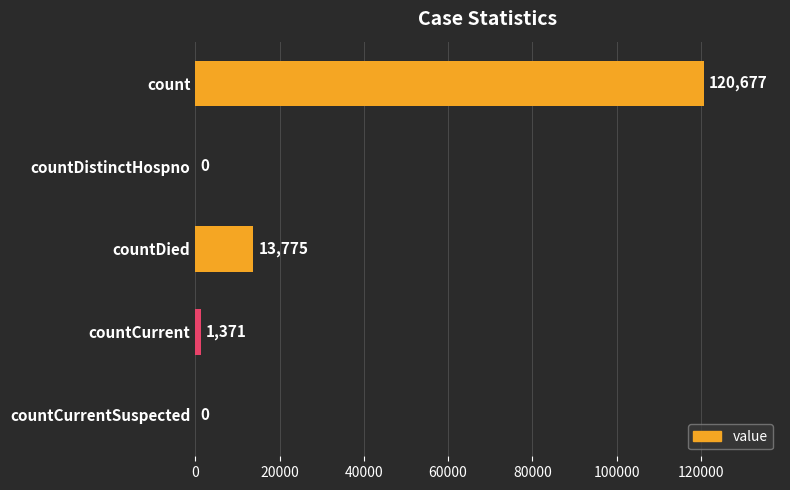

Reading top to bottom, transcribe all the data shown in this chart.

count=120677	countDistinctHospno=0	countDied=13775	countCurrent=1371	countCurrentSuspected=0